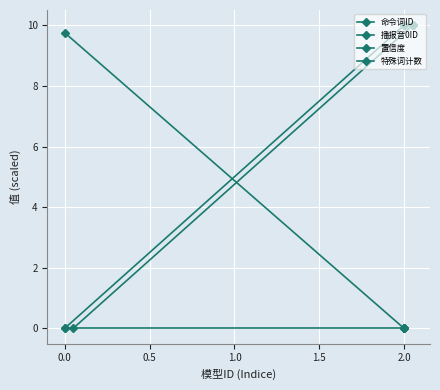

After their last crossing, which series has the higher values: 命令词ID or 置信度?

命令词ID